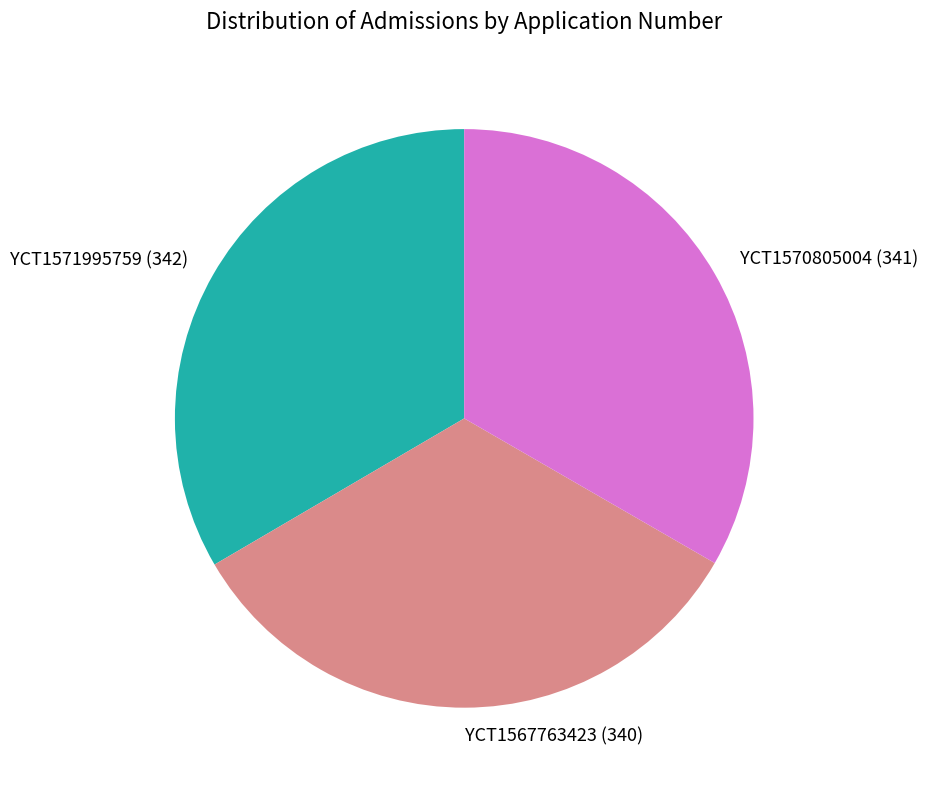

How many segments does this pie chart have?

3